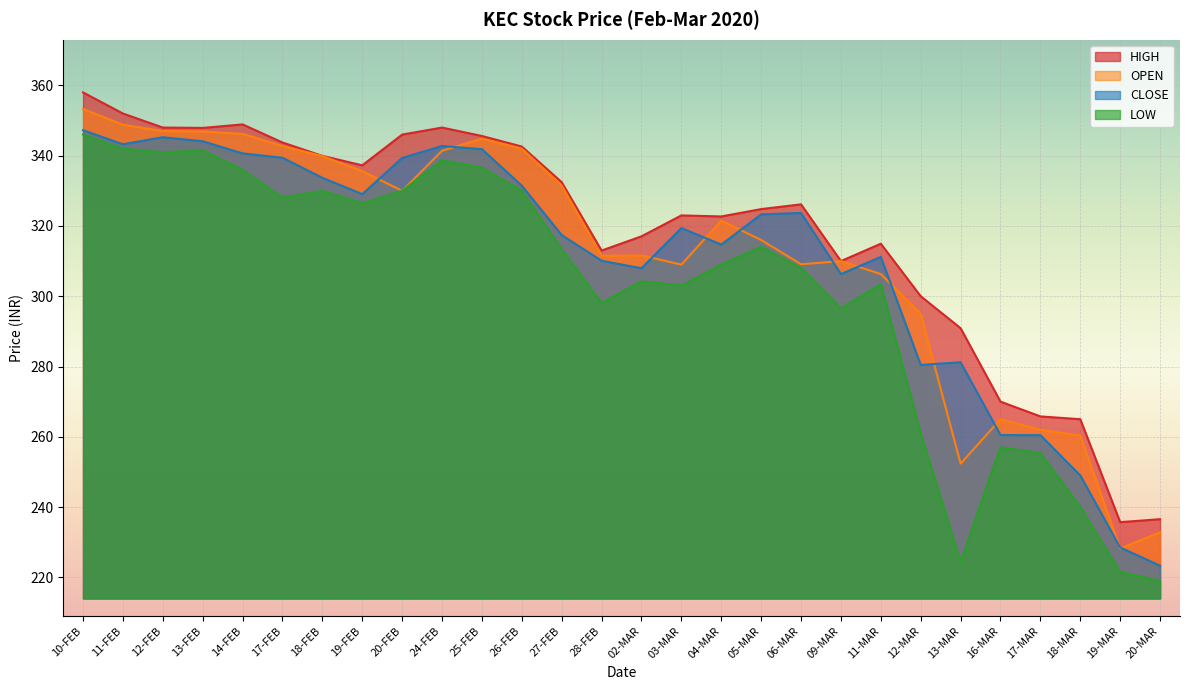

What is the label of the 11th point from the right?

05-MAR